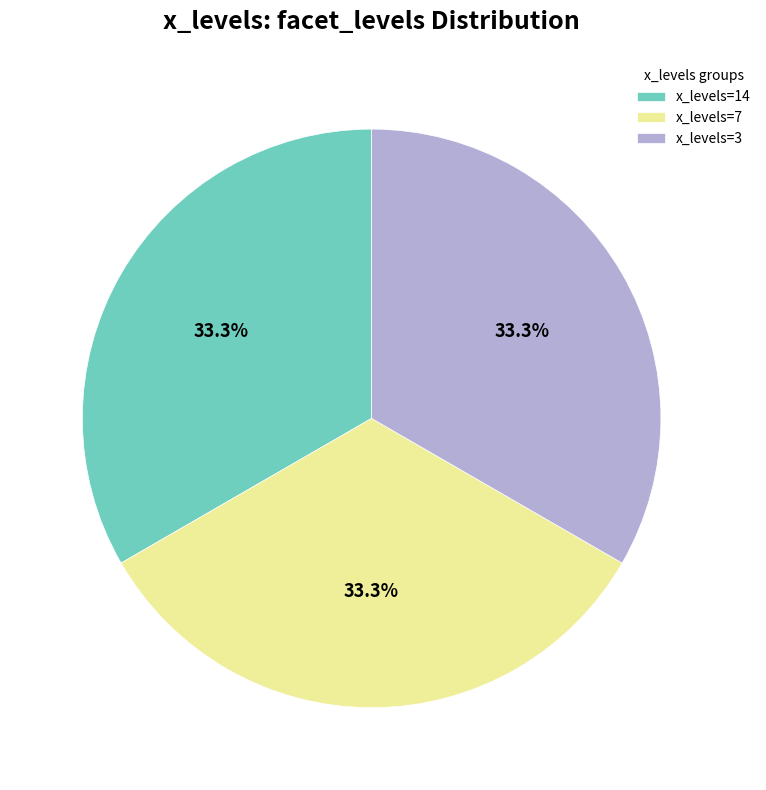

What percentage do x_levels=14 and x_levels=7 together represent?

66.7%